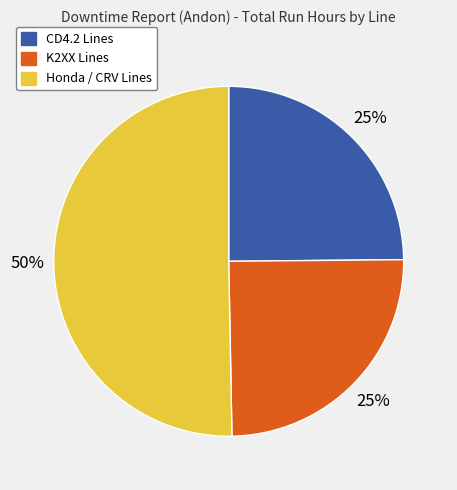

To the nearest percent, what is the average slice percentage?

33%